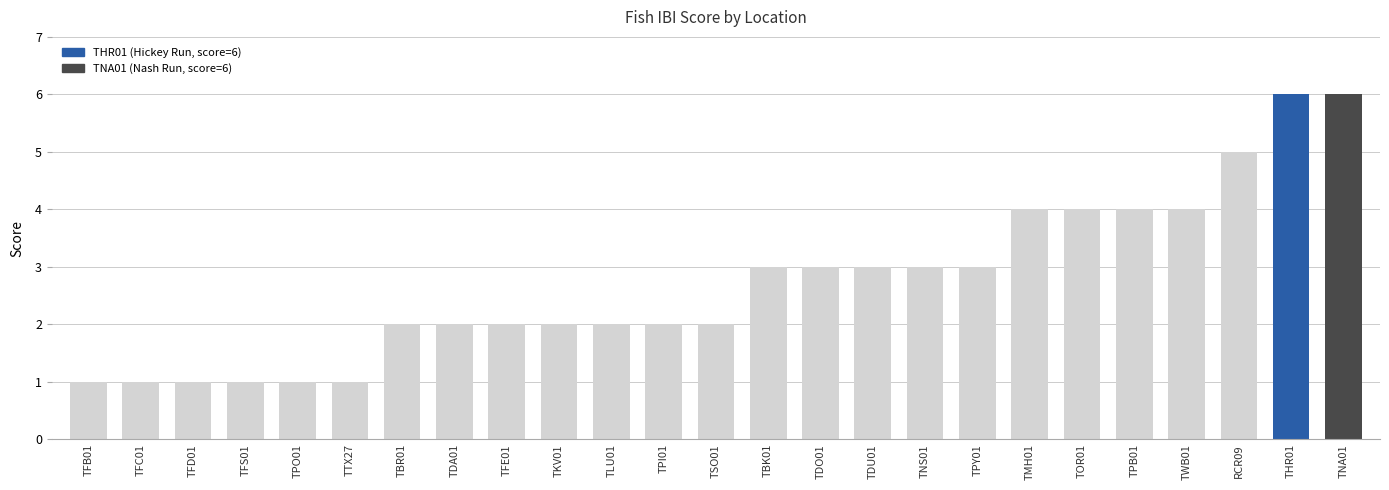

The chart shows a value of 3 at TDO01. True or false?

True